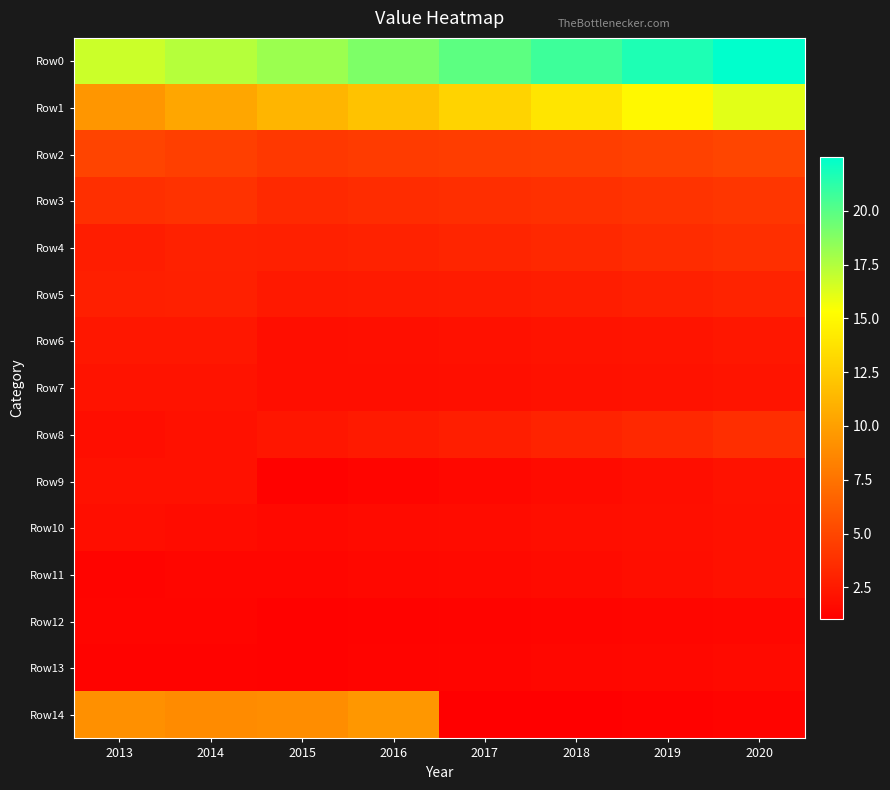

What is the minimum value shown in the chart?

1.0